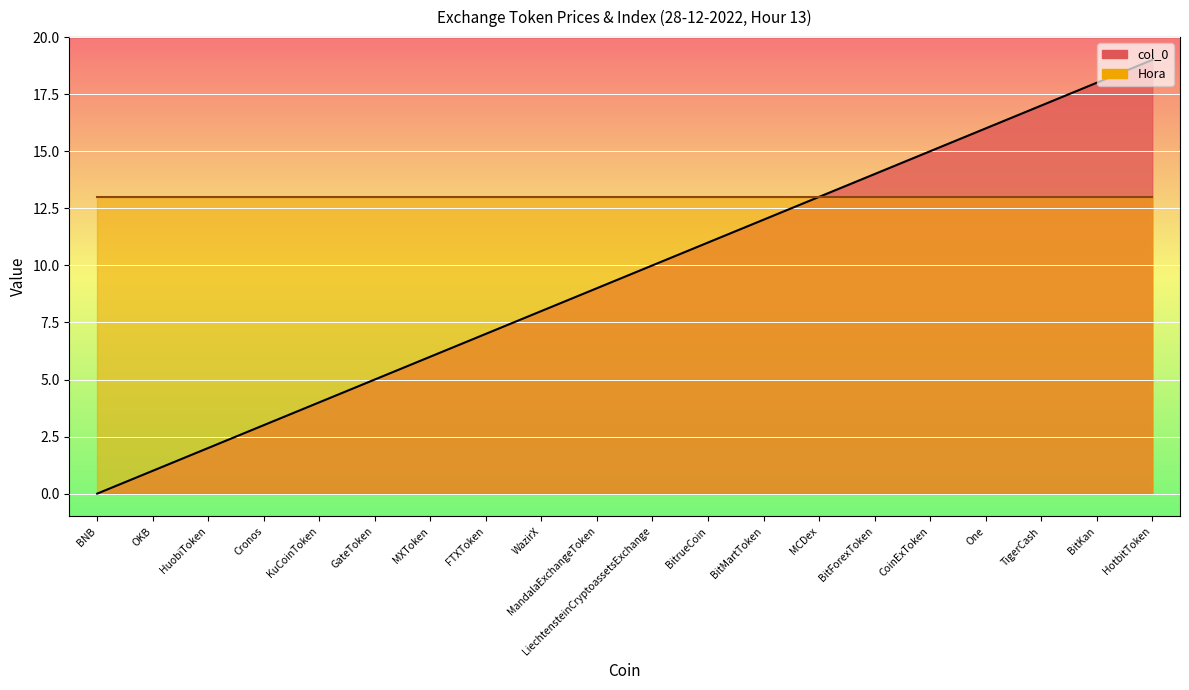

What is the greatest value displayed?

19